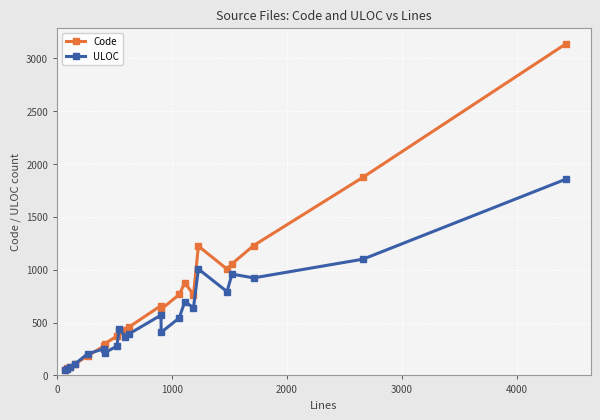

What is the maximum value for ULOC?

1856